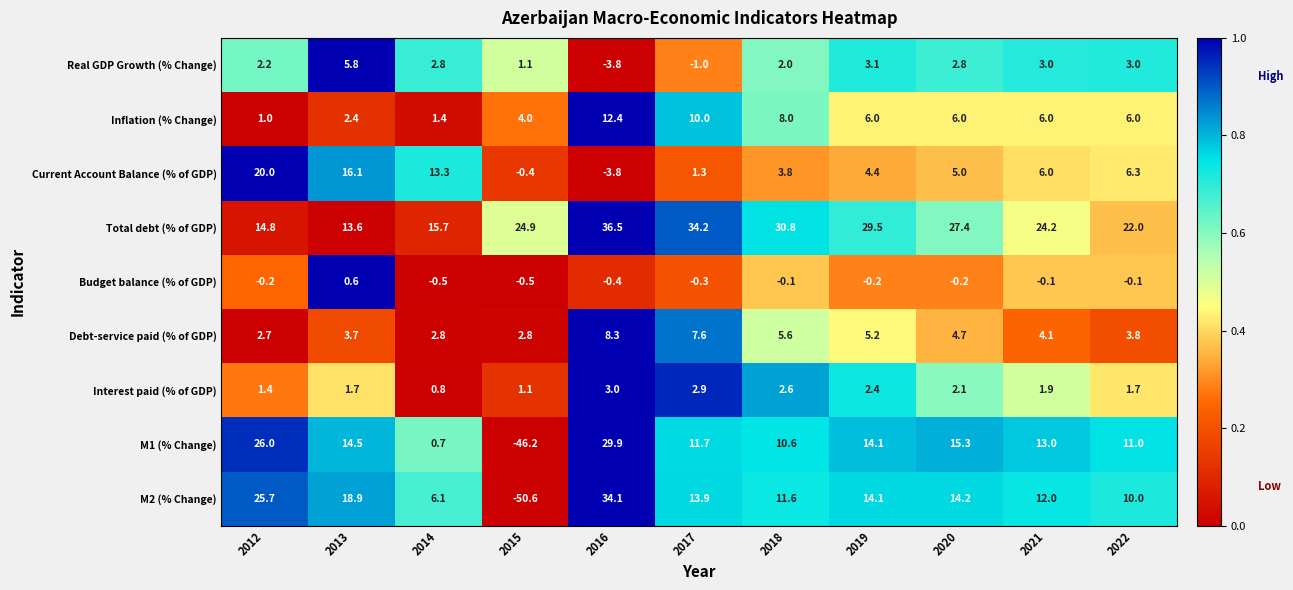

The value of Inflation (% Change) at 2022 is 6.0. True or false?

True